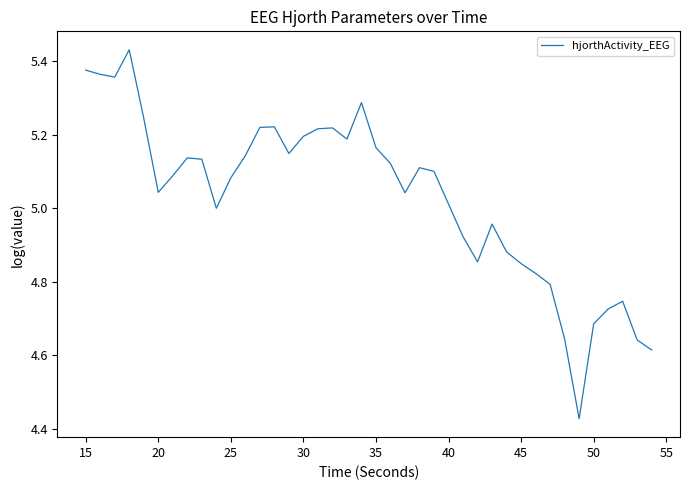

Does the chart display data point markers on the line(s)?

No